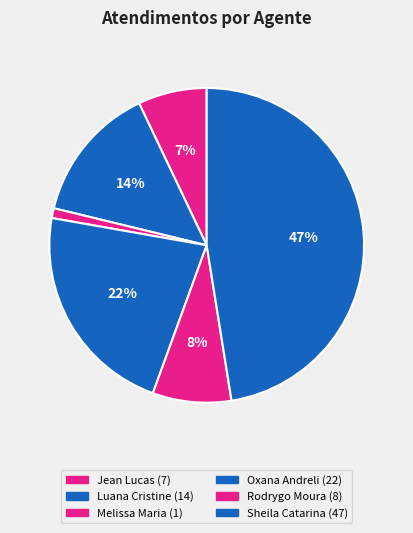

Count the number of slices in the pie.

6